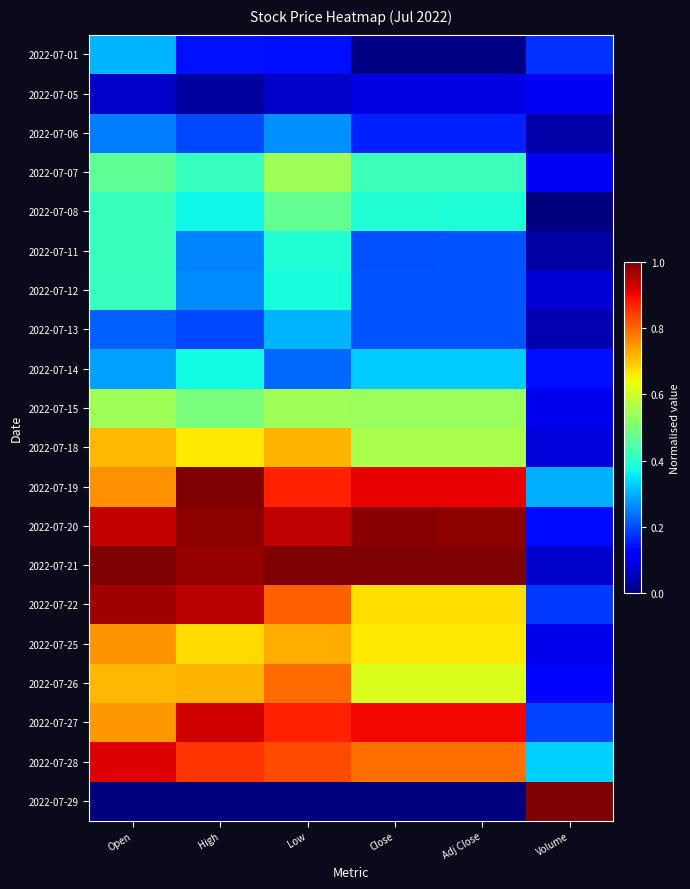

Rank the series by their maximum value, from highest to lowest.

2022-07-19, 2022-07-21, 2022-07-29, 2022-07-20, 2022-07-22, 2022-07-27, 2022-07-28, 2022-07-26, 2022-07-25, 2022-07-18, 2022-07-07, 2022-07-15, 2022-07-08, 2022-07-11, 2022-07-12, 2022-07-14, 2022-07-01, 2022-07-13, 2022-07-06, 2022-07-05